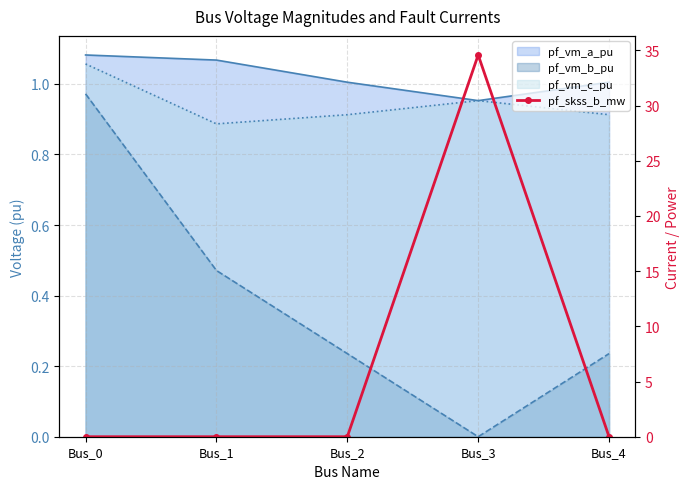

Reading left to right, what are all the values shown in this chart?

Bus_0=0.0	Bus_1=0.0	Bus_2=0.0	Bus_3=34.6	Bus_4=0.0